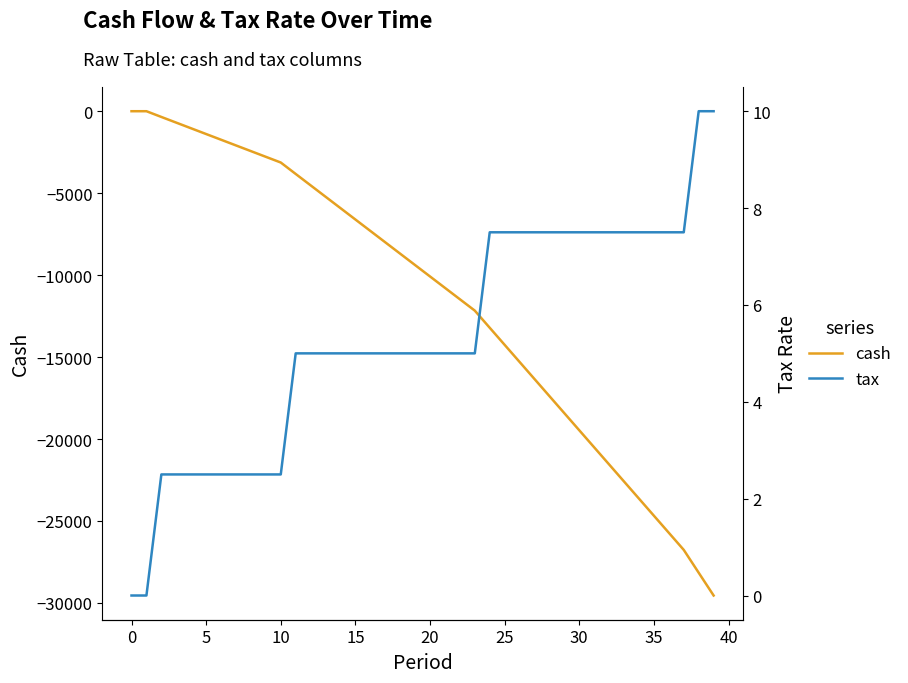

Reading left to right, list all the values displayed in this chart.

cash: 0.0	0.0	-350.0	-697.5	-1045.0	-1392.5	-1740.0	-2087.5	-2435.0	-2782.5	-3130.0	-3827.5	-4522.5	-5217.5	-5912.5	-6607.5	-7302.5	-7997.5	-8692.5	-9387.5	-10082.5	-10777.5	-11472.5	-12167.5	-13212.5	-14255.0	-15297.5	-16340.0	-17382.5	-18425.0	-19467.5	-20510.0	-21552.5	-22595.0	-23637.5	-24680.0	-25722.5	-26765.0	-28157.5	-29547.5
tax: 0.0	0.0	2.5	2.5	2.5	2.5	2.5	2.5	2.5	2.5	2.5	5.0	5.0	5.0	5.0	5.0	5.0	5.0	5.0	5.0	5.0	5.0	5.0	5.0	7.5	7.5	7.5	7.5	7.5	7.5	7.5	7.5	7.5	7.5	7.5	7.5	7.5	7.5	10.0	10.0